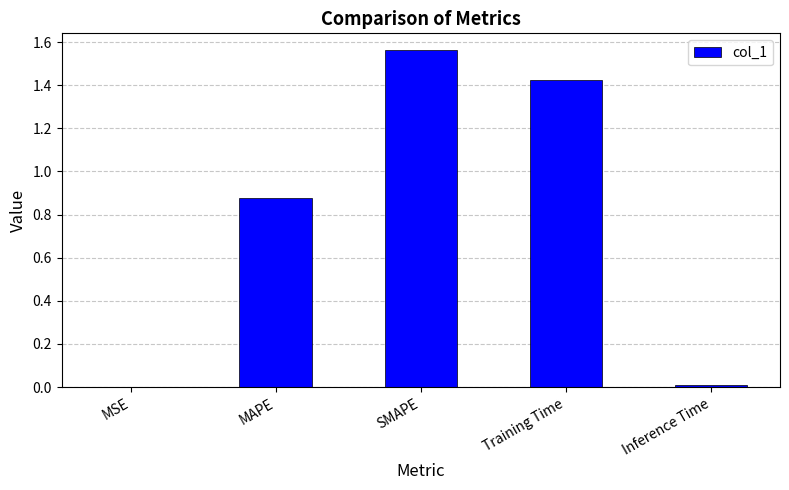

Which label corresponds to the largest value in the chart?

SMAPE